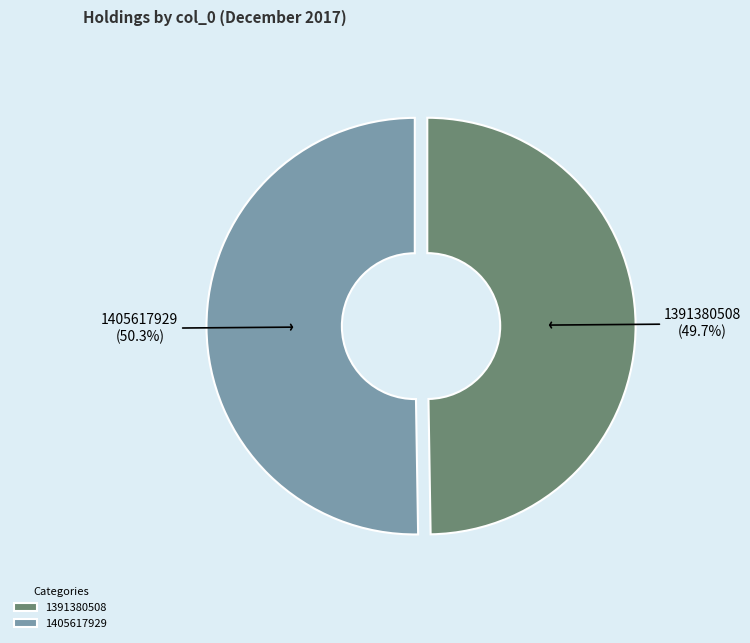

Does 1405617929 account for over 50% of the chart?

Yes